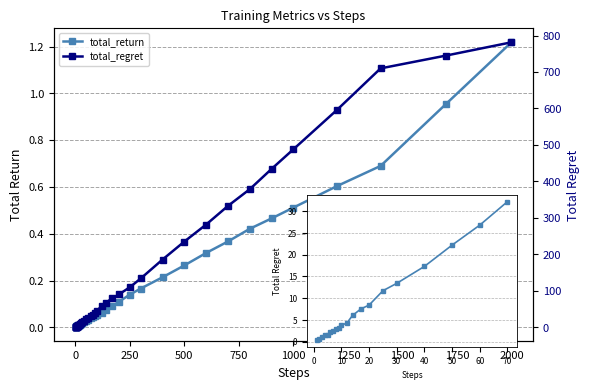

Which series has the widest spread of values?

total_regret